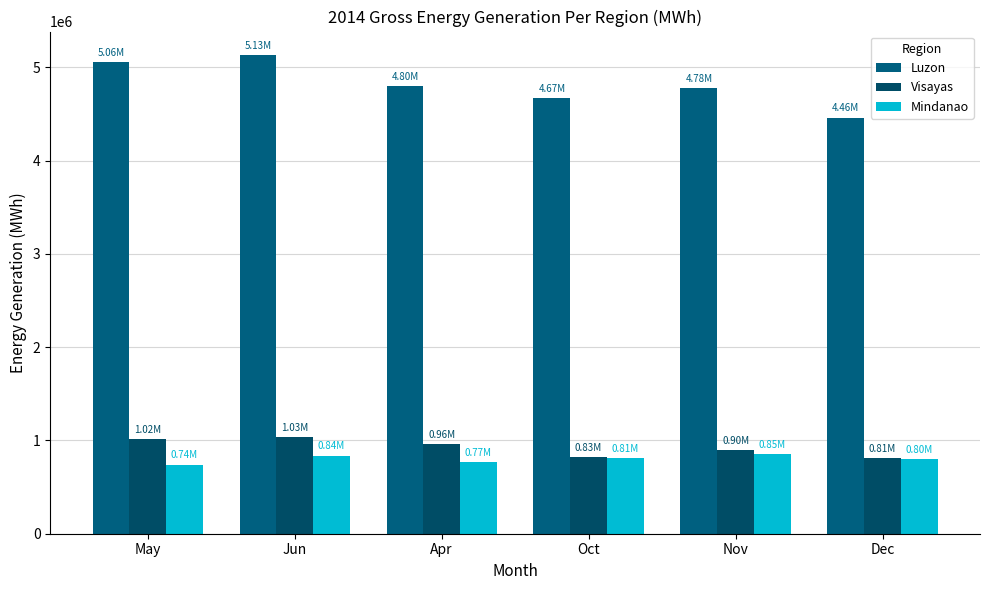

True or false: Visayas has a value of 807212.6 at Dec.

True